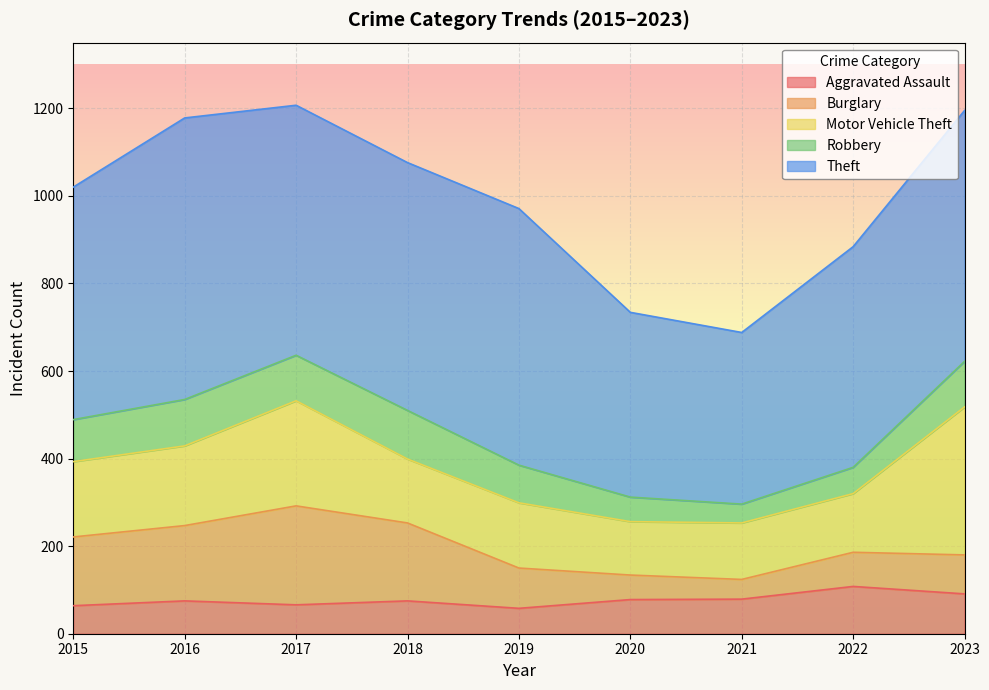

Rank the series by their maximum value, from highest to lowest.

Theft, Motor Vehicle Theft, Burglary, Robbery, Aggravated Assault